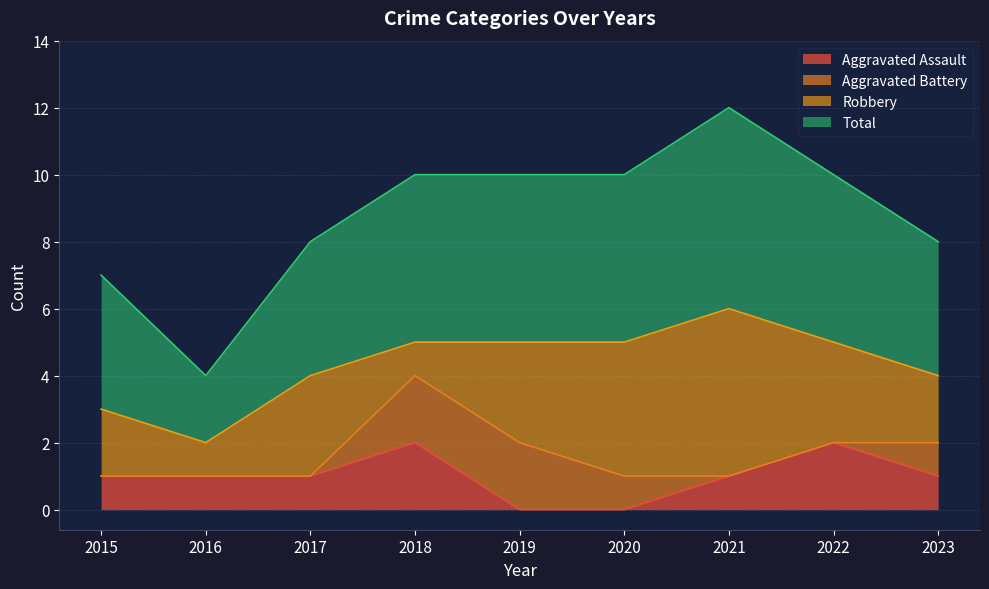

Does the chart display data point markers on the line(s)?

No